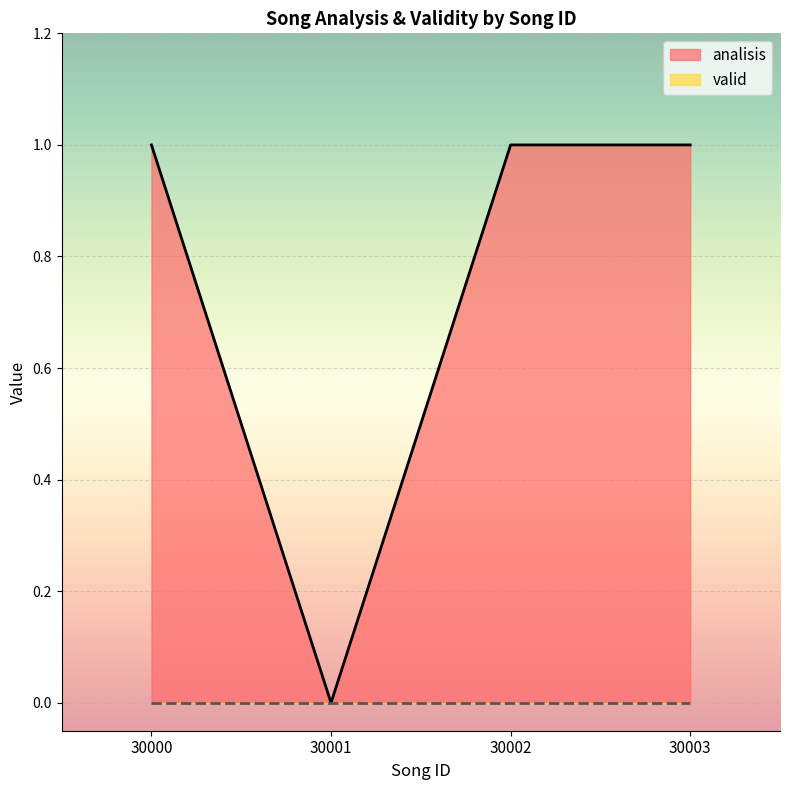

Reading left to right, transcribe all the data shown in this chart.

1	0	1	1